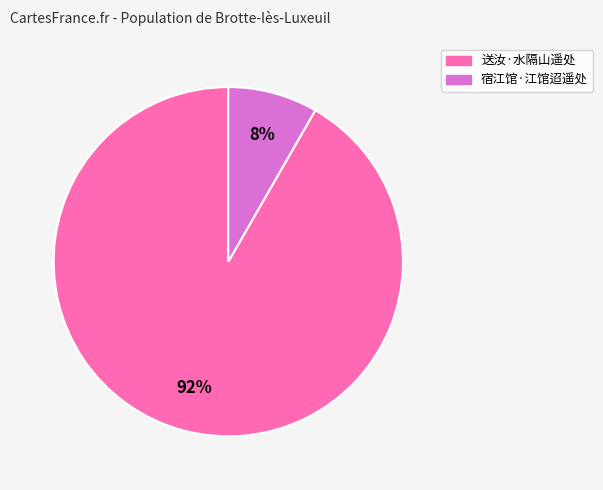

Combined, do 宿江馆·江馆迢遥处 and 送汝·水隔山遥处 account for over 50%?

Yes